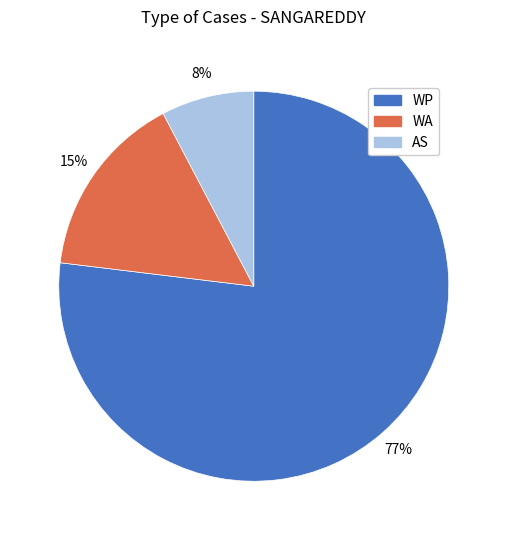

The WA slice represents 15% of the pie. True or false?

True